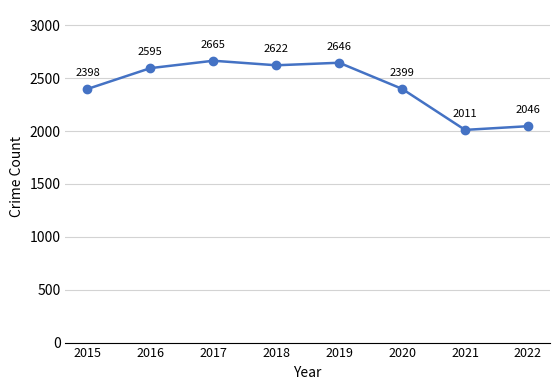

Reading left to right, list all the values displayed in this chart.

2398	2595	2665	2622	2646	2399	2011	2046